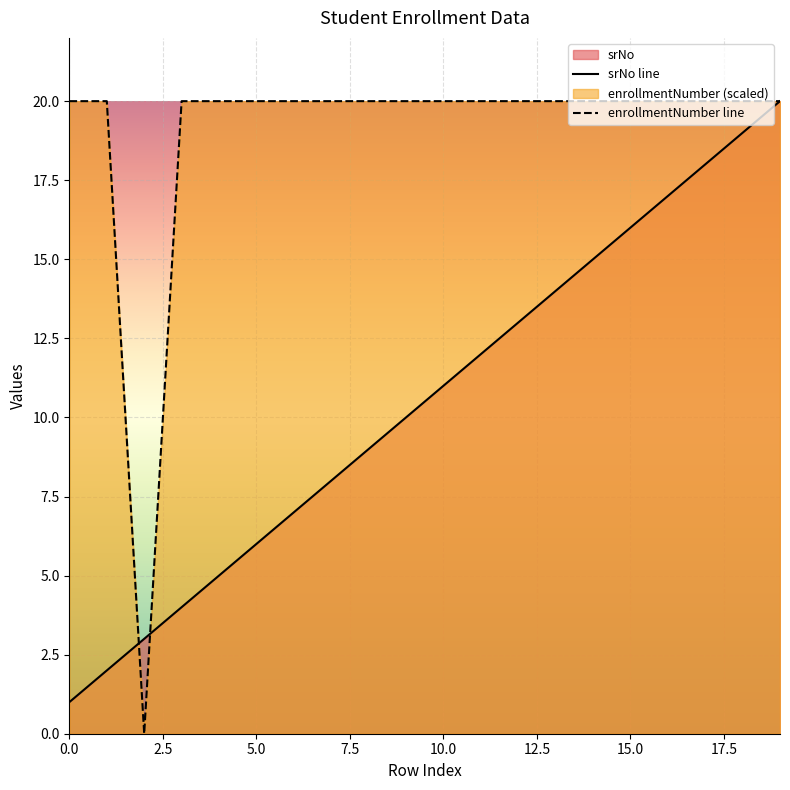

How many lines are shown in the chart?

2